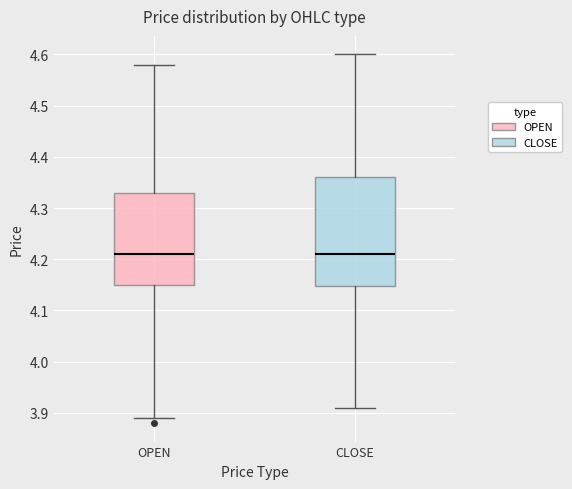

Reading left to right, transcribe this box plot: for each box, give where its median line is, the range the box spans, and where its two whiskers end, as read against the y-axis. The values are not printed on the chart, so give them approximately, as read against the axis.

OPEN: median 4.21, box 4.15 to 4.33, whiskers 3.89 to 4.58
CLOSE: median 4.21, box 4.15 to 4.36, whiskers 3.91 to 4.60